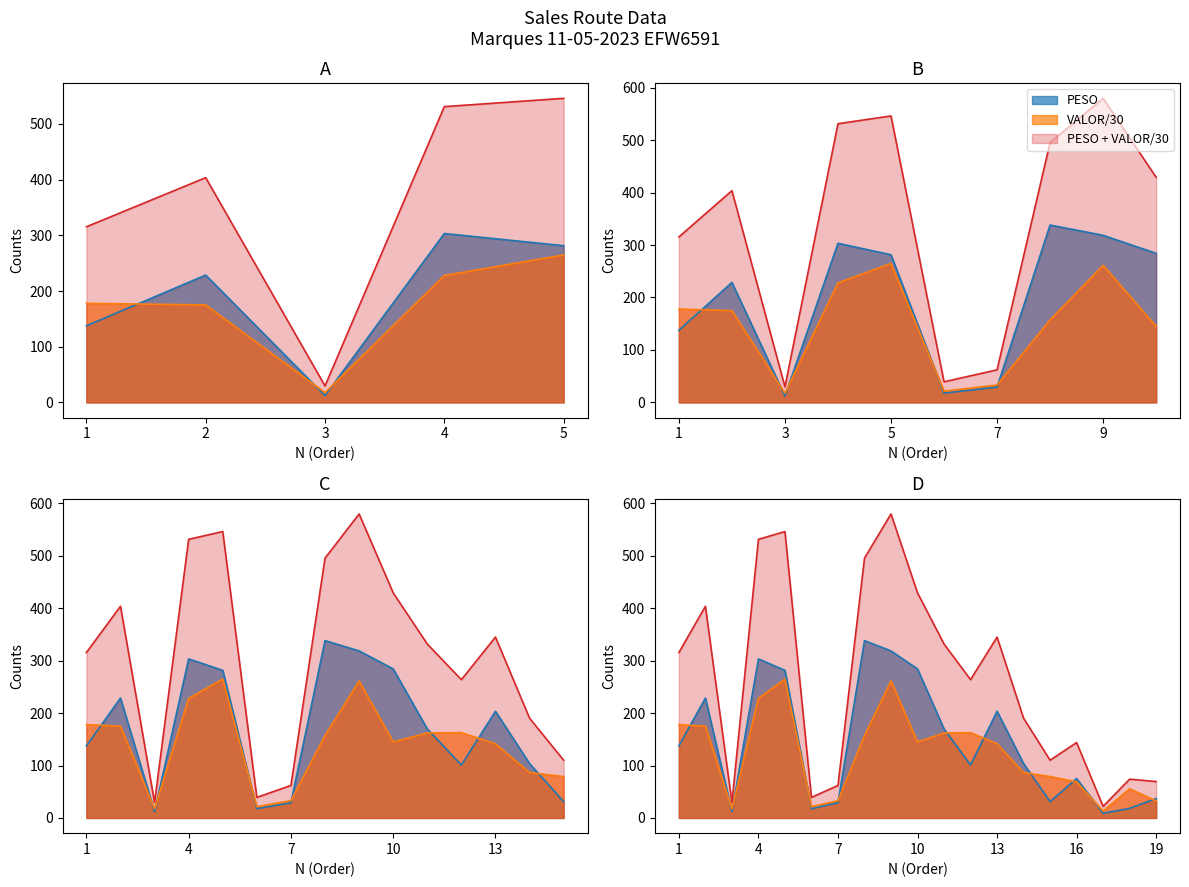

What is the difference between the VALOR values at 17 and 18?

42.6